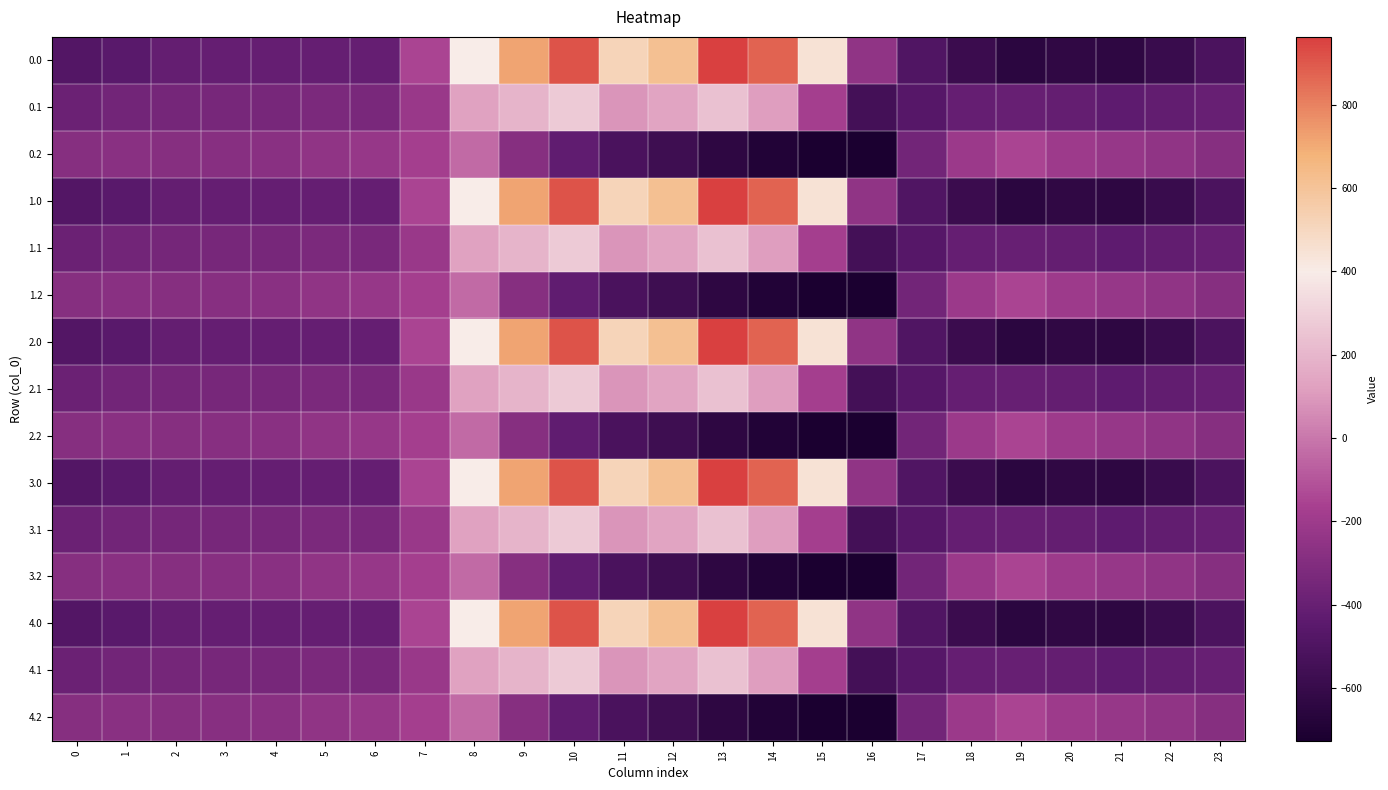

What is the total value across all series at 11?

411.6